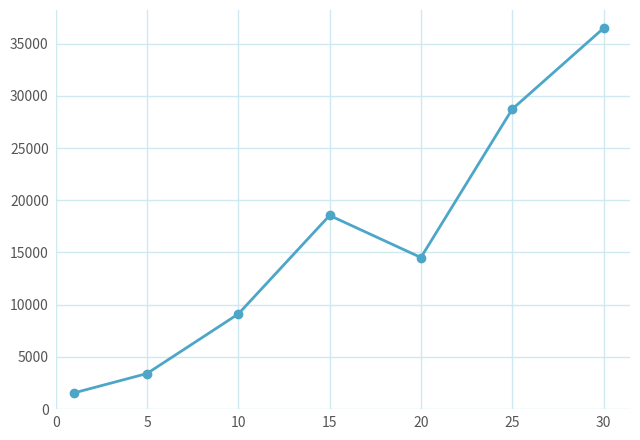

How many data points are less than 14515?

3